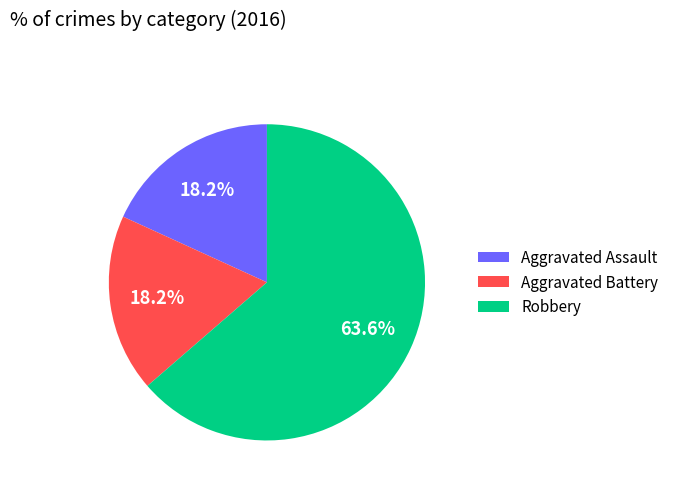

What is the largest slice in the pie chart?

Robbery